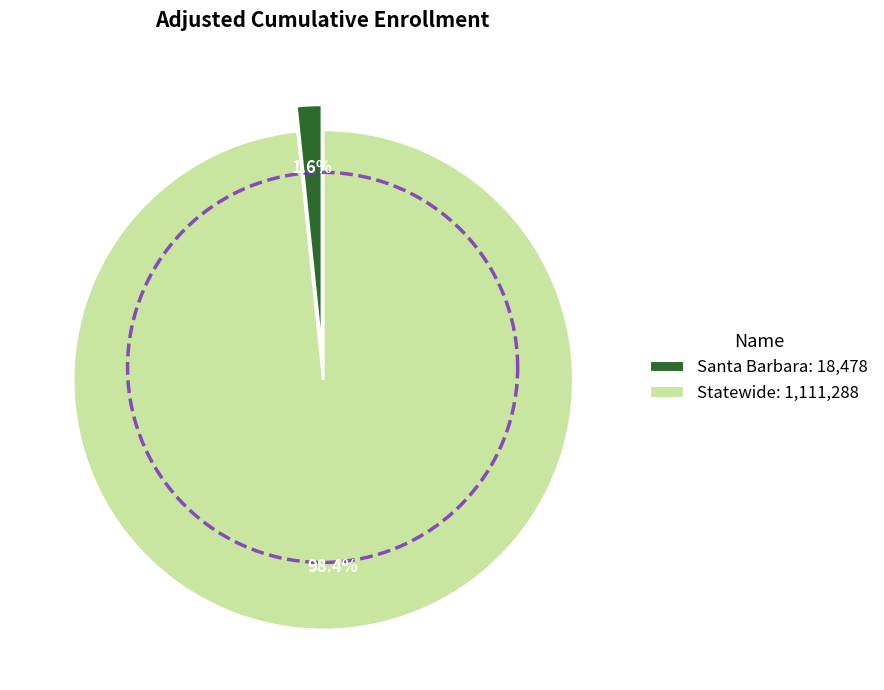

Rank the categories by value from lowest to highest.

Santa Barbara, Statewide